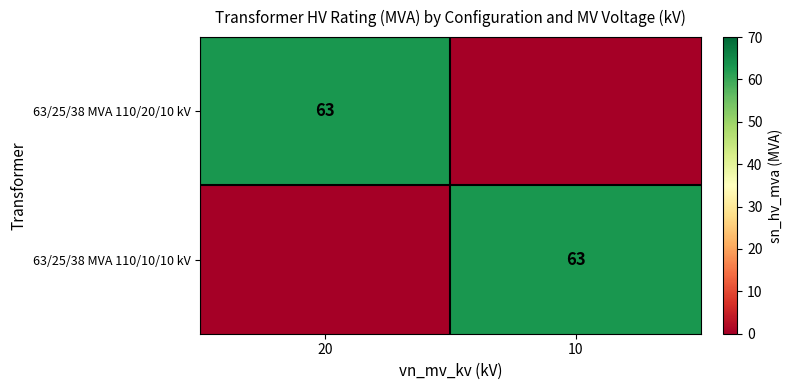

The 63/25/38 MVA 110/20/10 kV series shows 63 at 20. True or false?

True